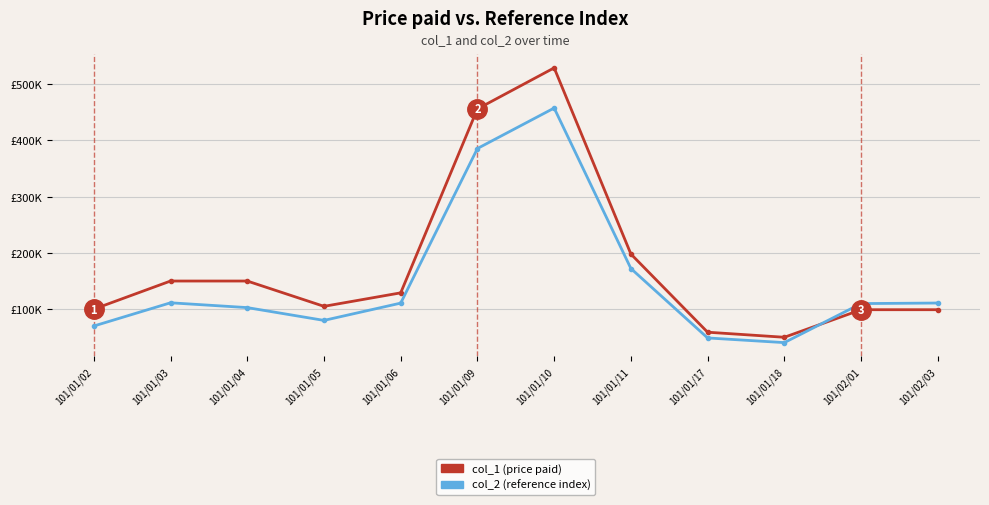

Reading right to left, extract all data points from this chart.

col_1 (e.g. price paid): 99000	99000	50000	59000	198000	529000	456000	129000	105000	150000	150000	100000
col_2 (e.g. HPI reference): 110880	109890	40500	48790	172260	457560	385620	110730	80000	102750	111300	70000